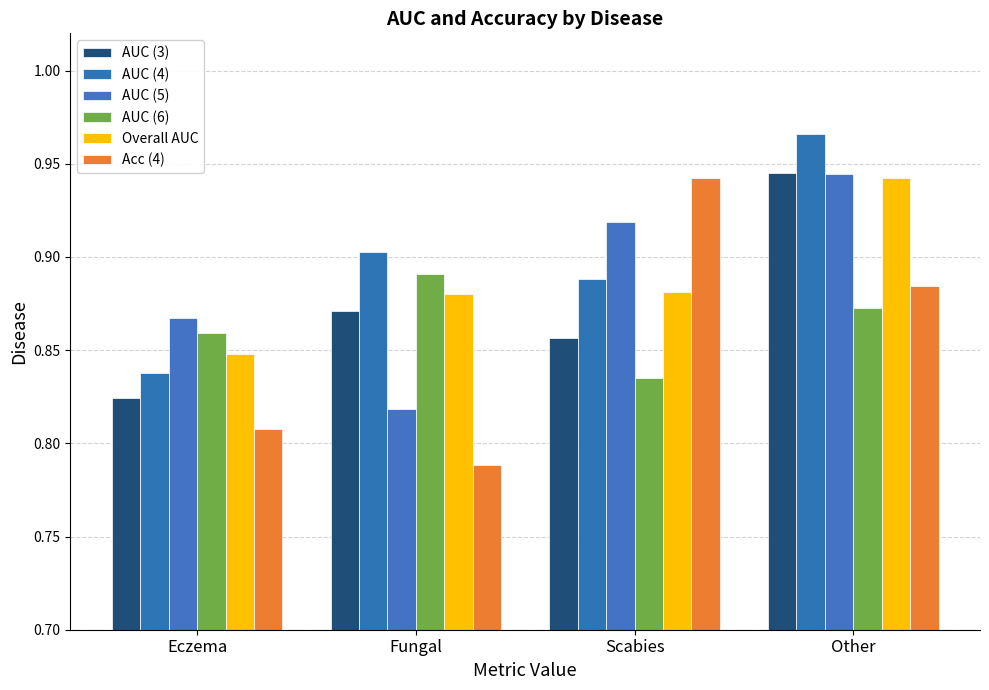

How many groups of bars are there?

4